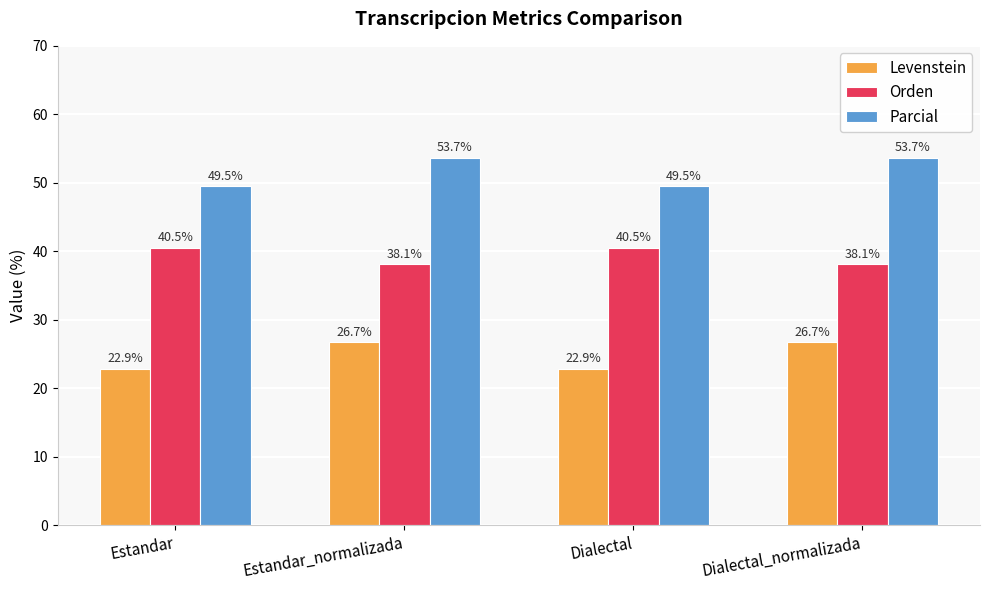

How many data points in Parcial are above 53?

2